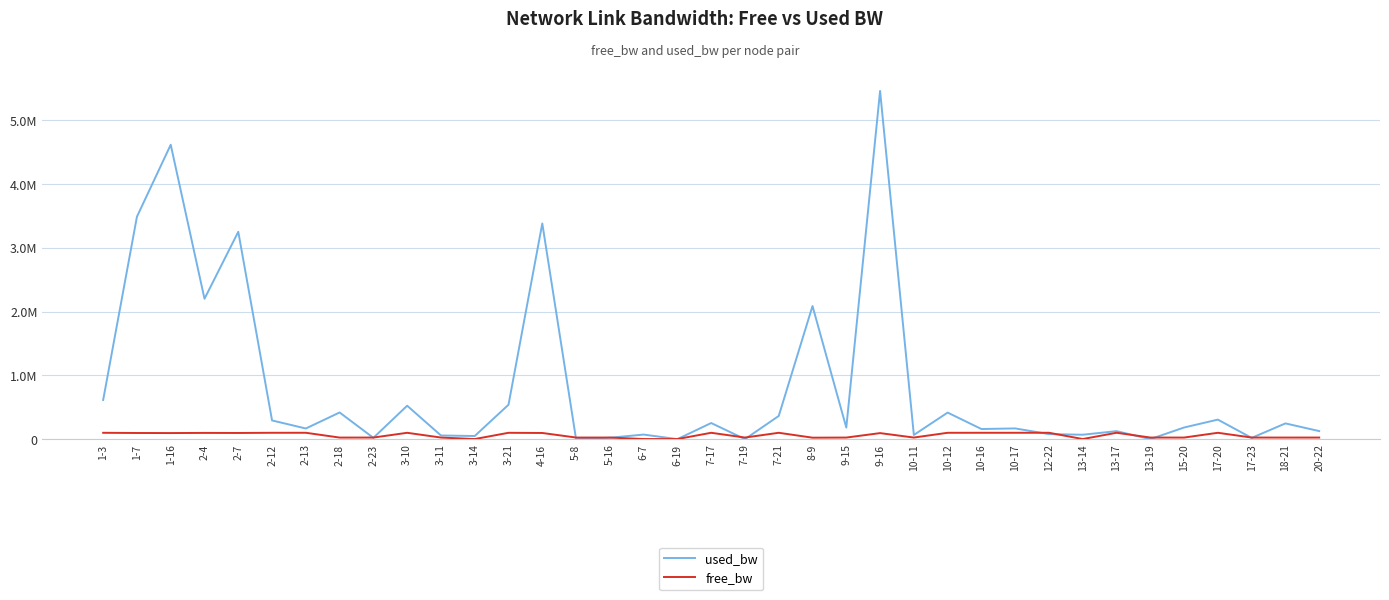

Where is the first local maximum for used_bw?

1-16